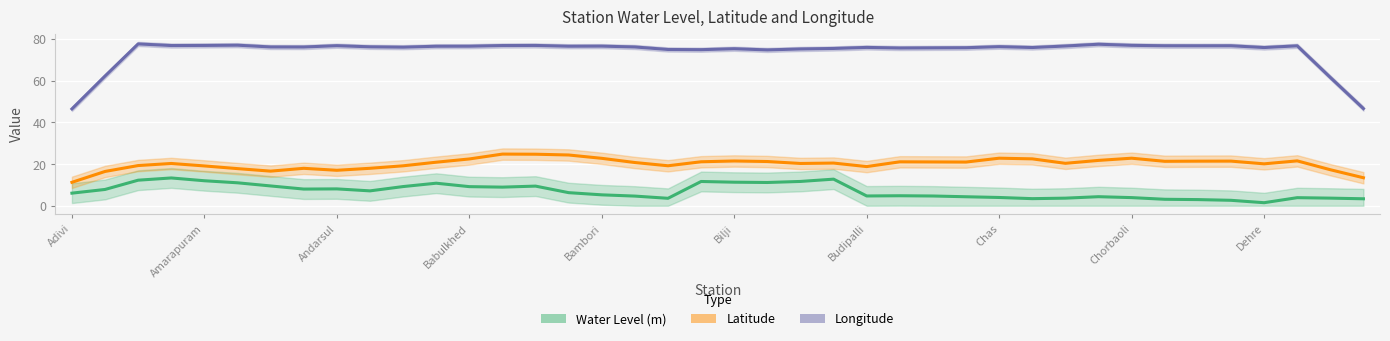

What is the spread (max minus min) of values at Budipalli?

71.2